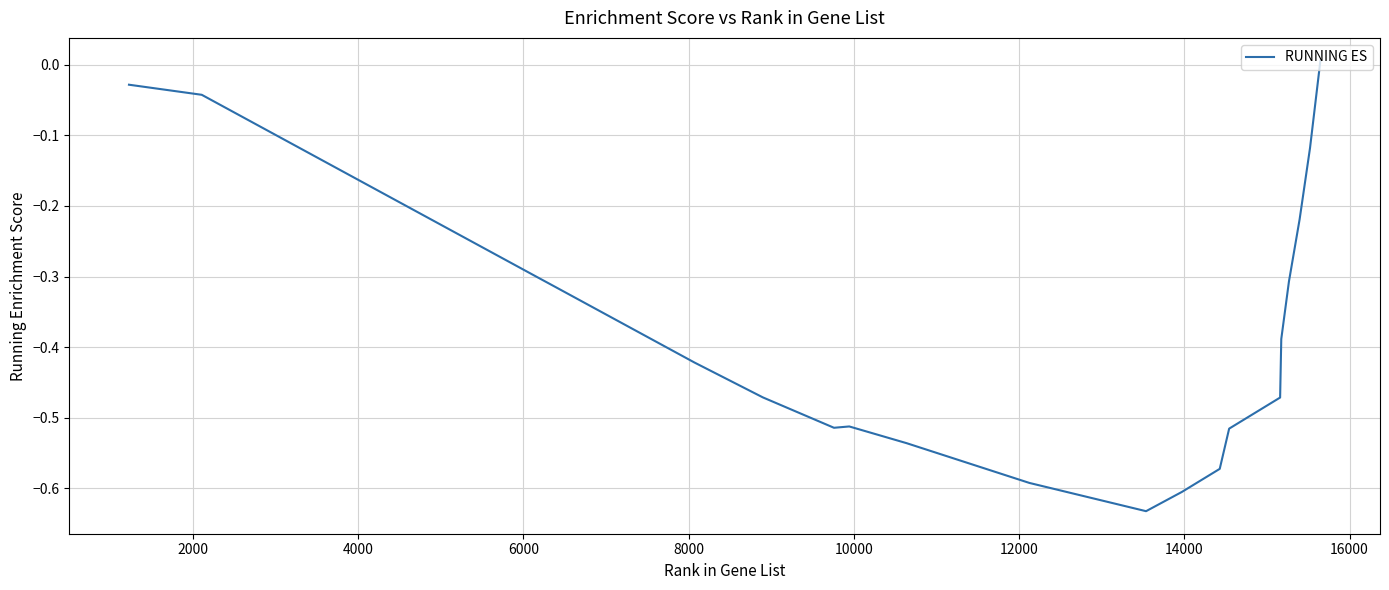

How many lines are shown in the chart?

1